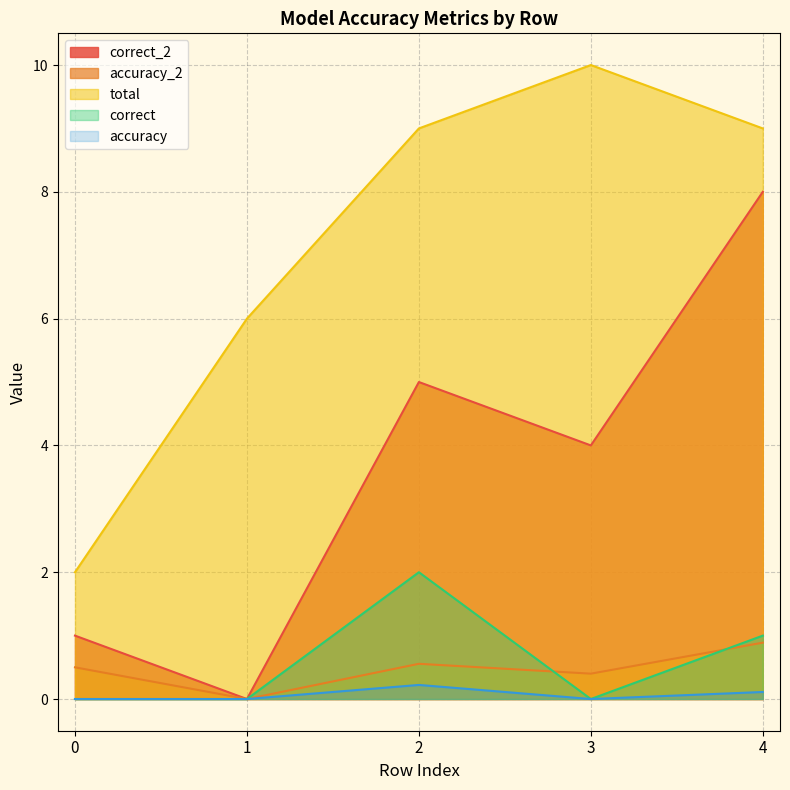

What are all the series names shown in the legend?

correct_2, accuracy_2, total, correct, accuracy